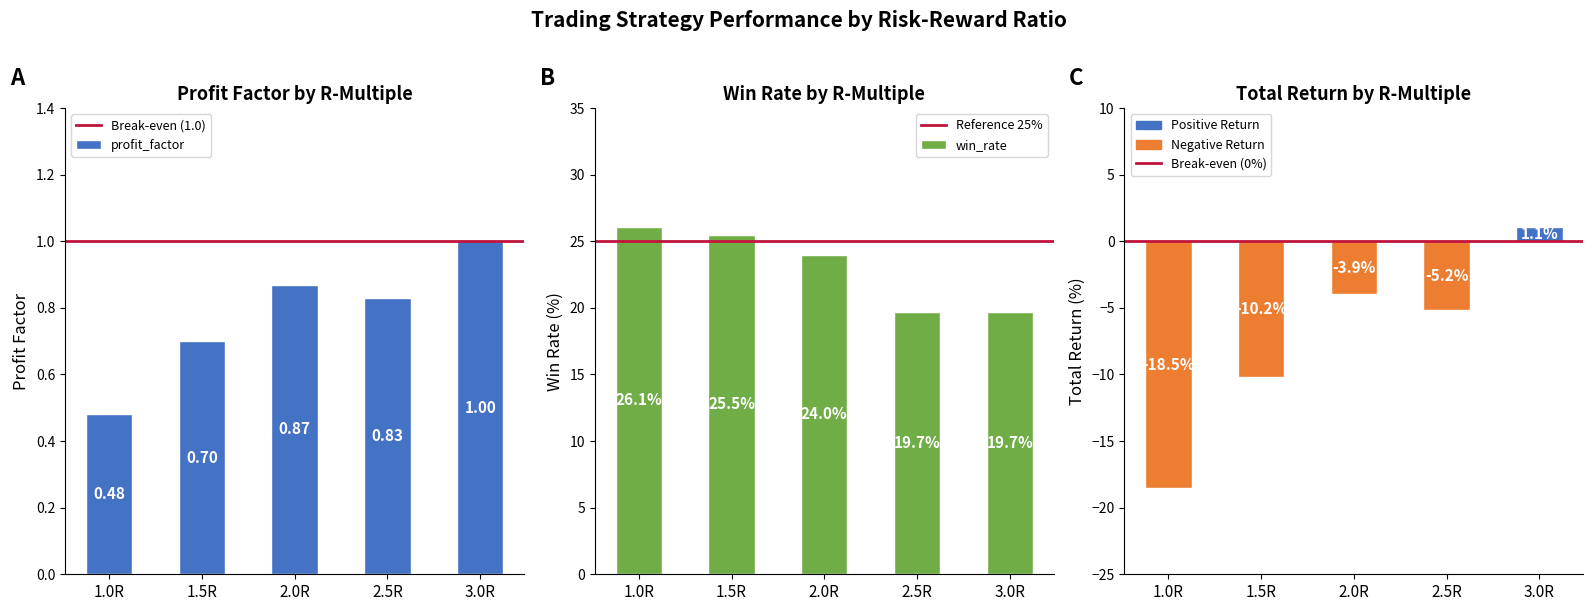

What is the label of the 4th bar from the left?

2.5R